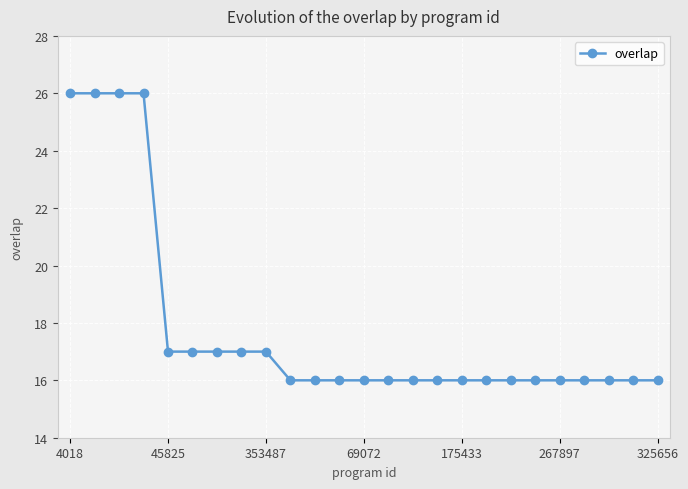

Reading right to left, extract all data points from this chart.

16	16	16	16	16	16	16	16	16	16	16	16	16	16	16	16	17	17	17	17	17	26	26	26	26